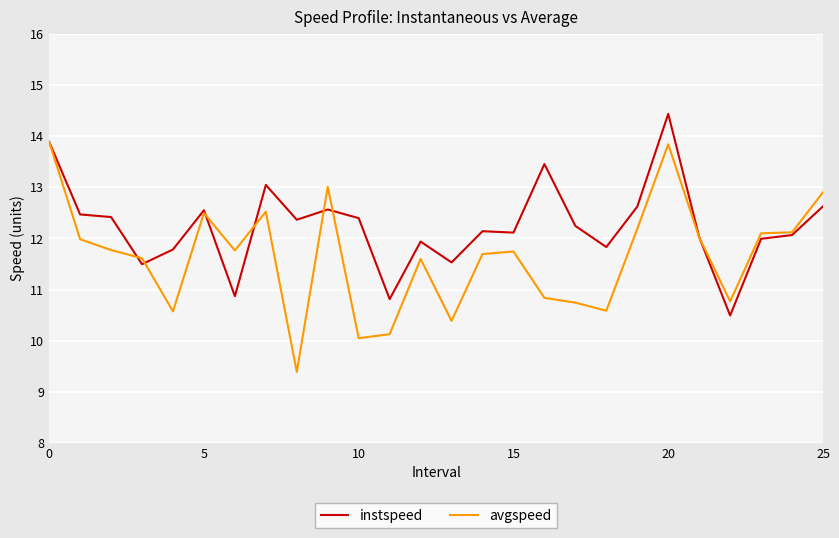

List the series in order of their overall mean, highest first.

instspeed, avgspeed